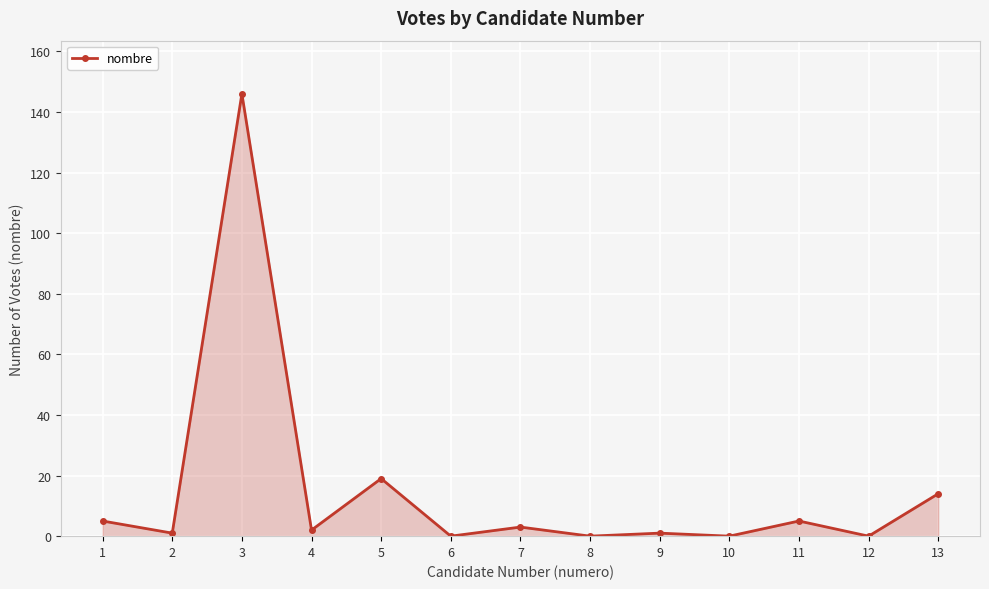

Reading left to right, transcribe all the data shown in this chart.

1=5	2=1	3=146	4=2	5=19	6=0	7=3	8=0	9=1	10=0	11=5	12=0	13=14